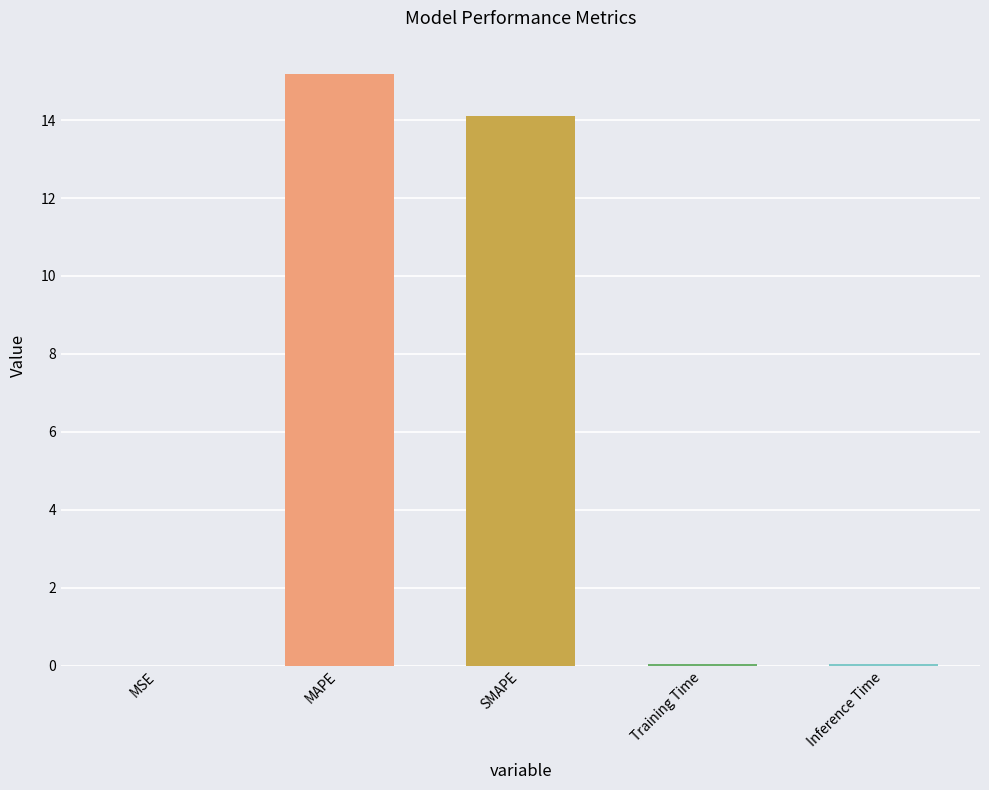

What is the greatest value displayed?

15.2